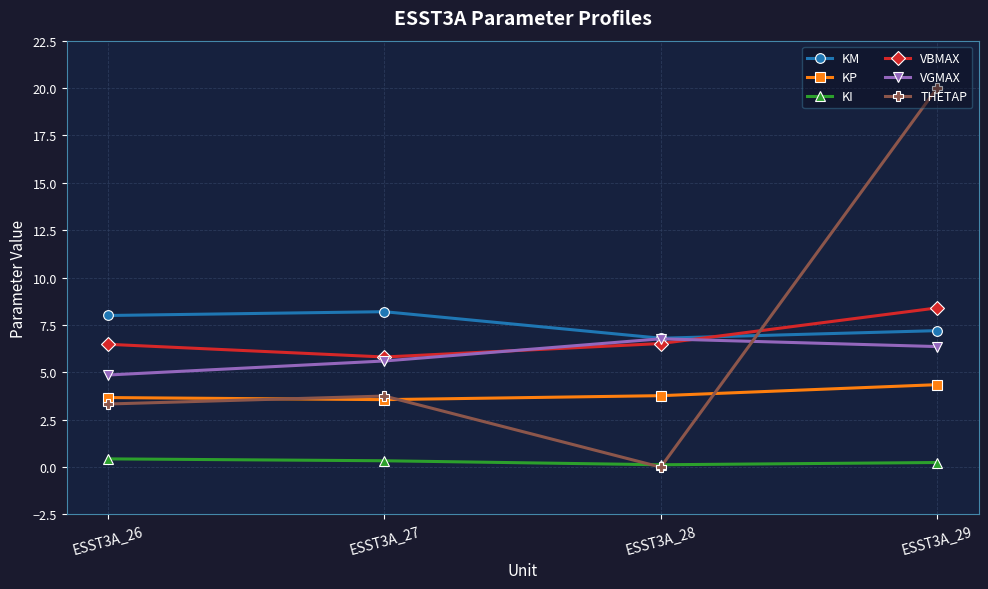

Between which two adjacent categories do VGMAX and THETAP first intersect?

ESST3A_28 and ESST3A_29